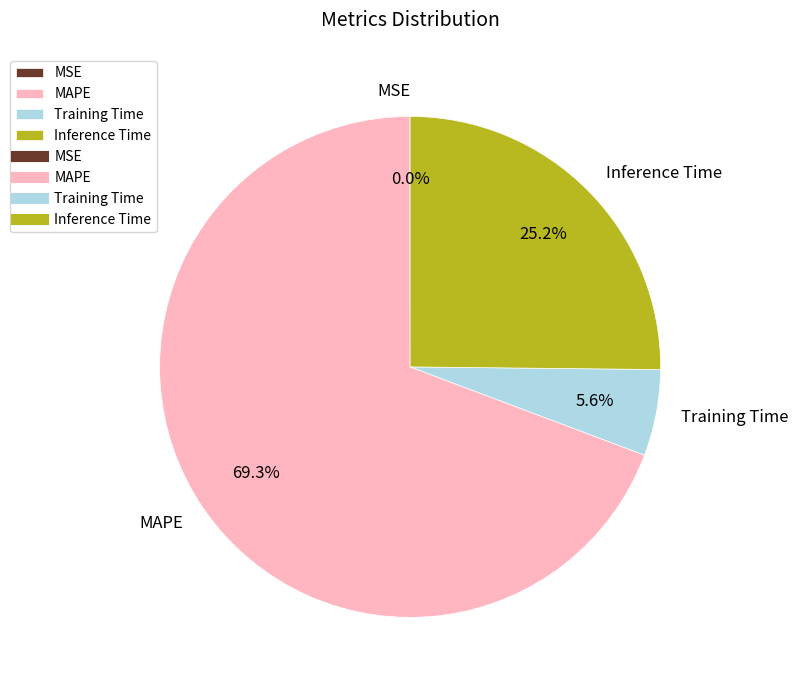

What percentage is the MAPE slice, to the nearest percent?

69%